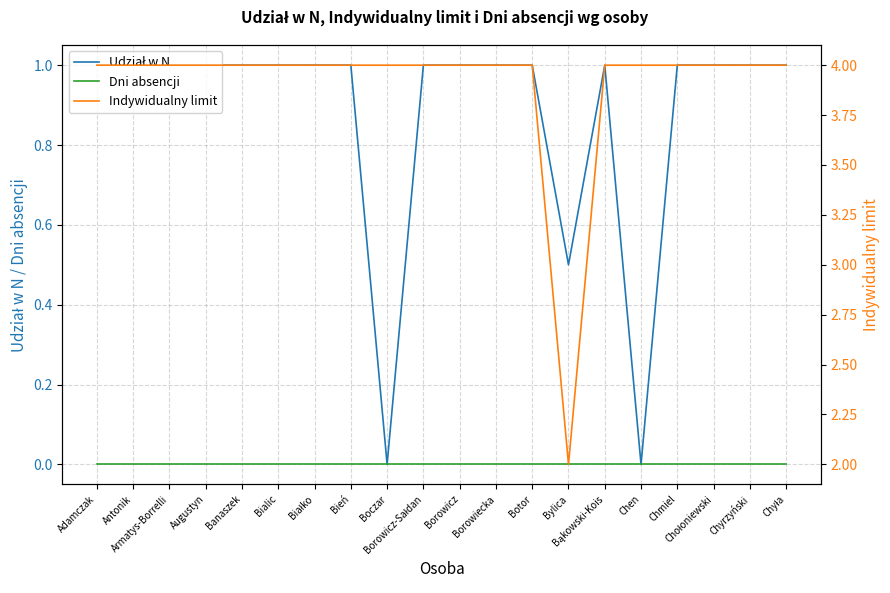

Reading left to right, what are all the values shown in this chart?

Udział w N: 1.0	1.0	1.0	1.0	1.0	1.0	1.0	1.0	0.0	1.0	1.0	1.0	1.0	0.5	1.0	0.0	1.0	1.0	1.0	1.0
Dni absencji: 0.0	0.0	0.0	0.0	0.0	0.0	0.0	0.0	0.0	0.0	0.0	0.0	0.0	0.0	0.0	0.0	0.0	0.0	0.0	0.0
Indywidualny limit: 4.0	4.0	4.0	4.0	4.0	4.0	4.0	4.0	4.0	4.0	4.0	4.0	4.0	2.0	4.0	4.0	4.0	4.0	4.0	4.0